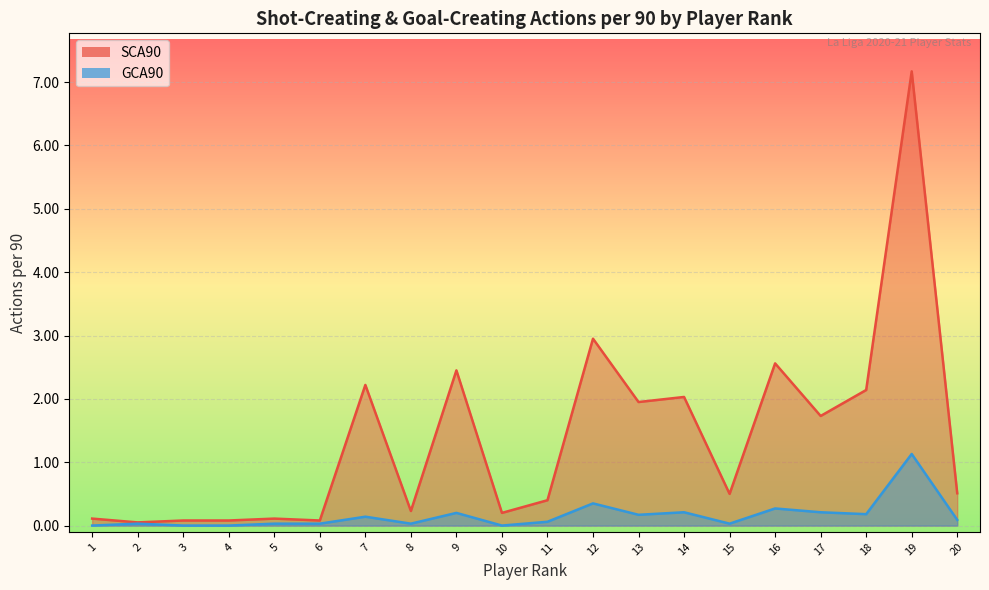

What is the difference between the highest and lowest values at 12?

2.6